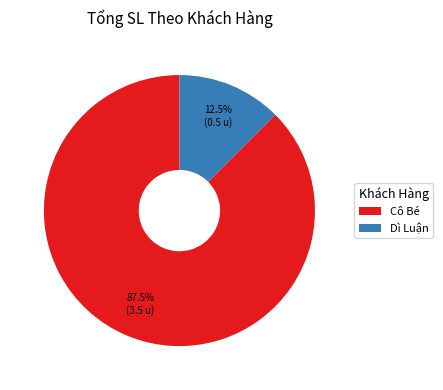

How many slices are in this pie chart?

2